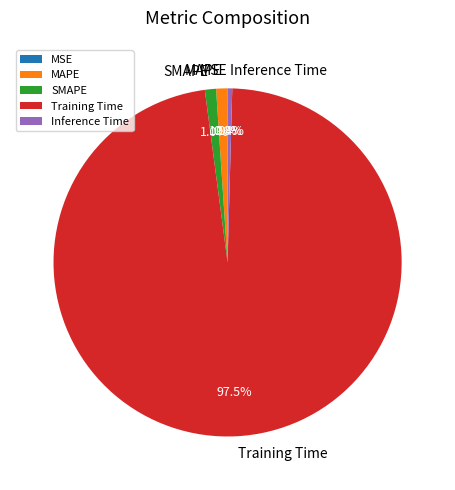

Between MAPE and Training Time, which is larger?

Training Time